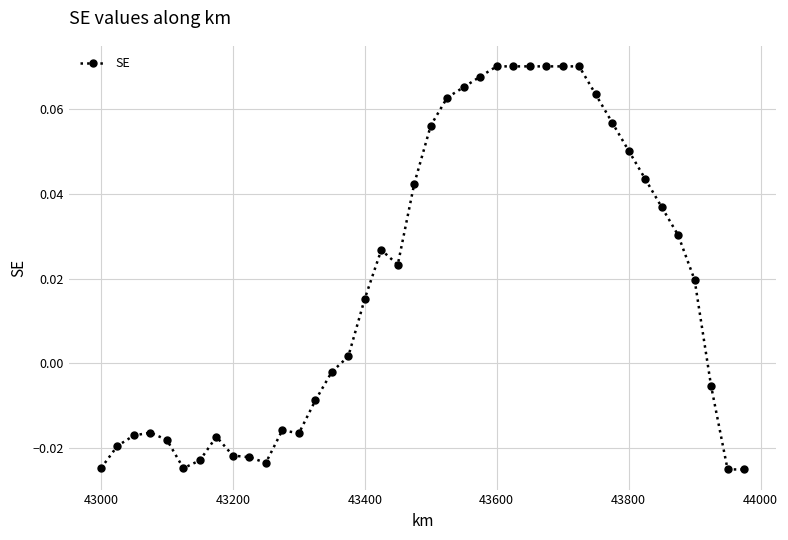

How many data points does each series have?

40